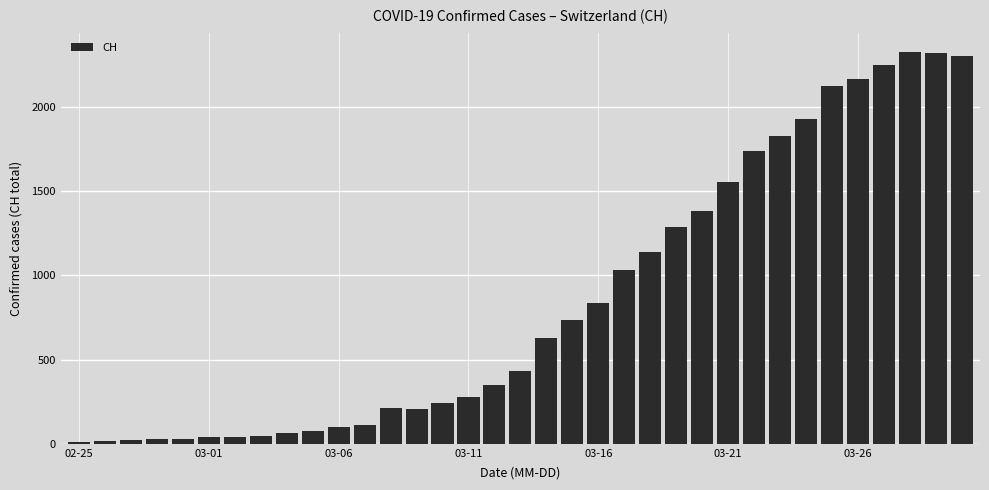

What is the difference between the second highest and second lowest values?

2303